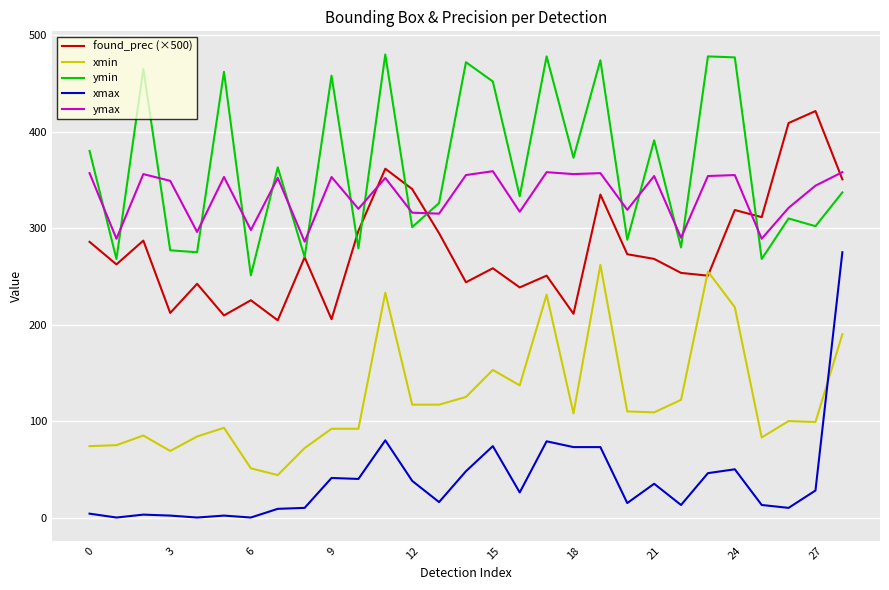

Which series has the largest range (max minus min)?

xmax